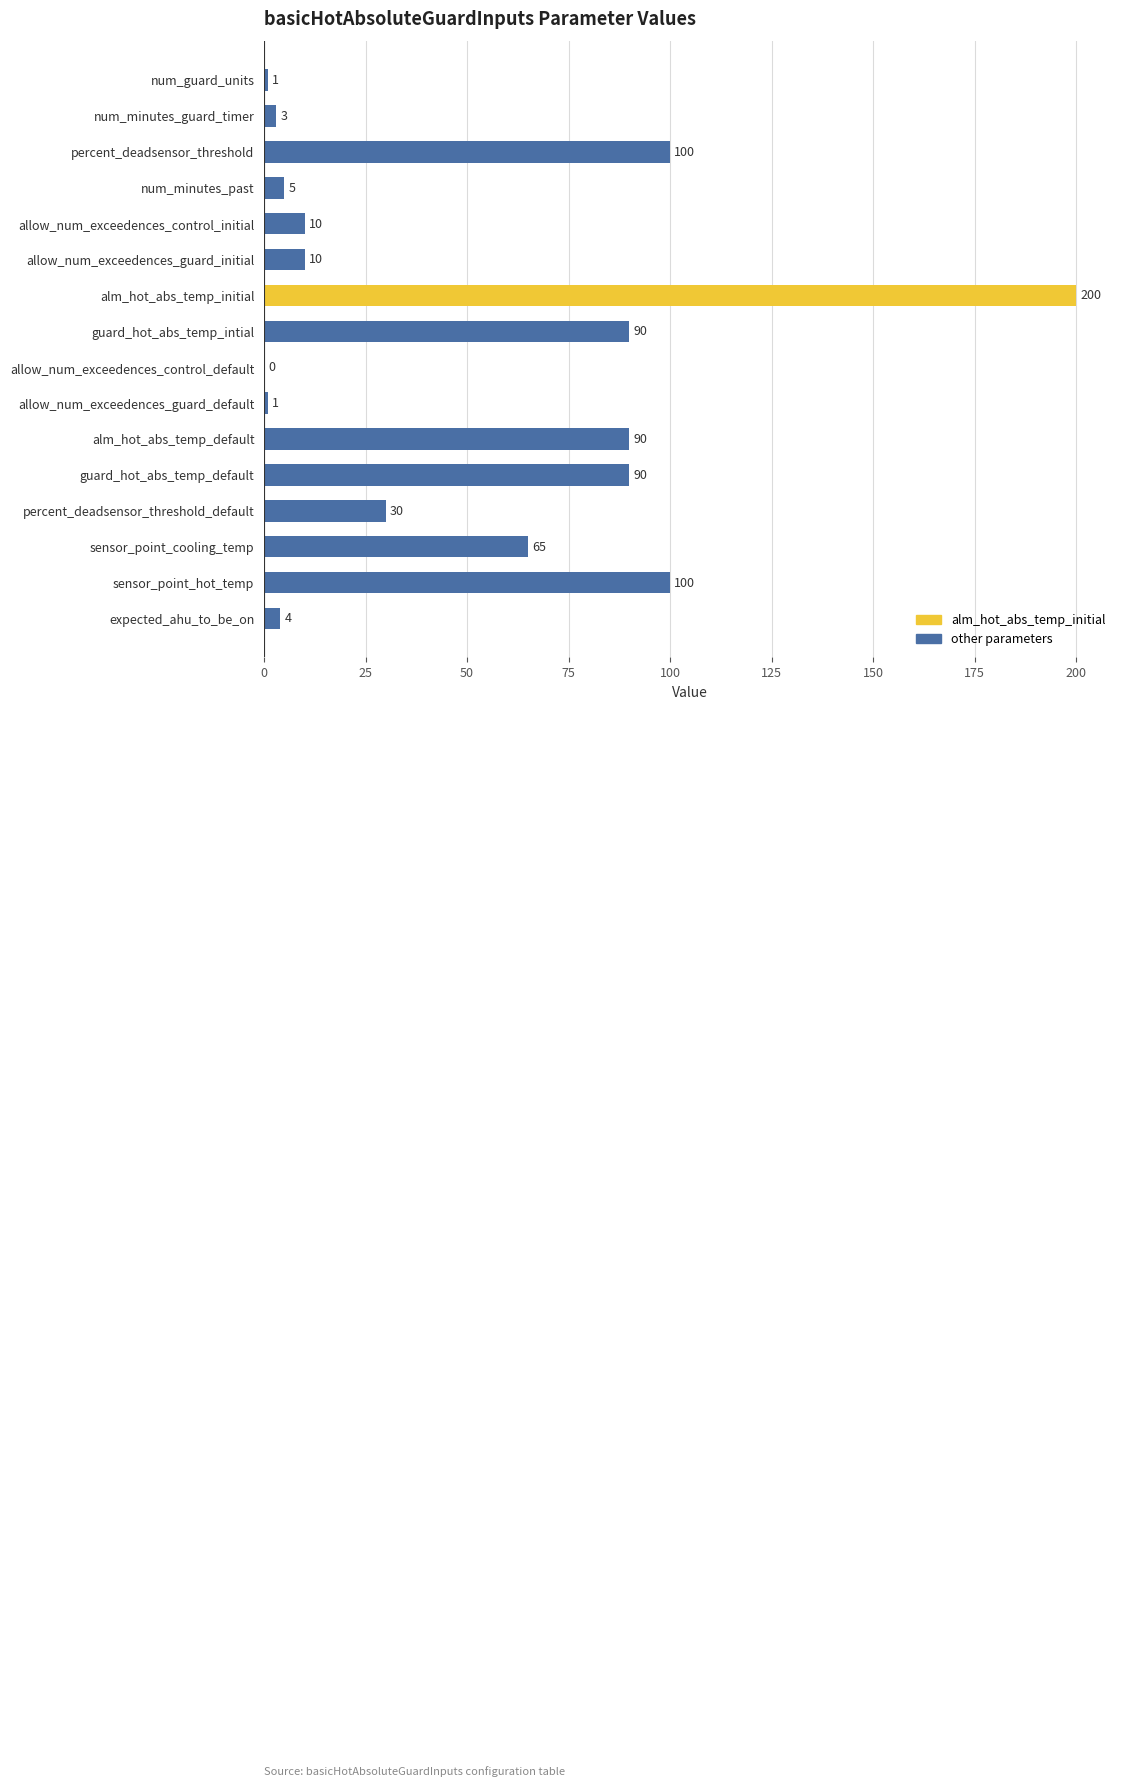

How many values are above zero?

15